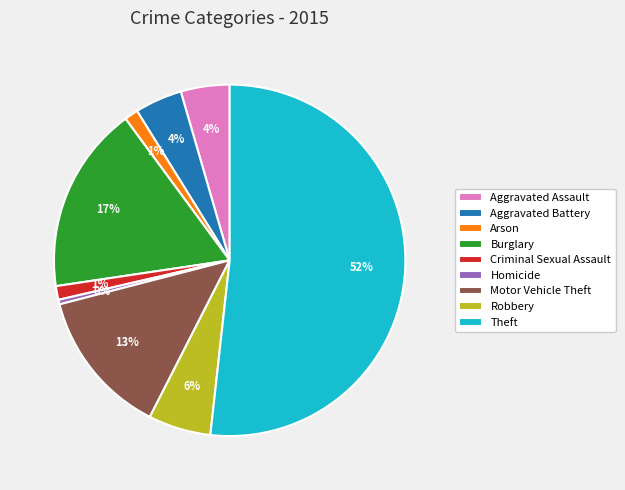

Combined, do Arson and Motor Vehicle Theft account for over 50%?

No